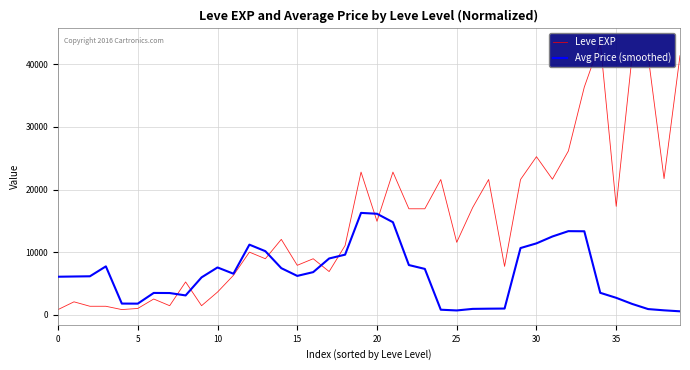

Read the Avg Price (smoothed) value at 11.

6535.0